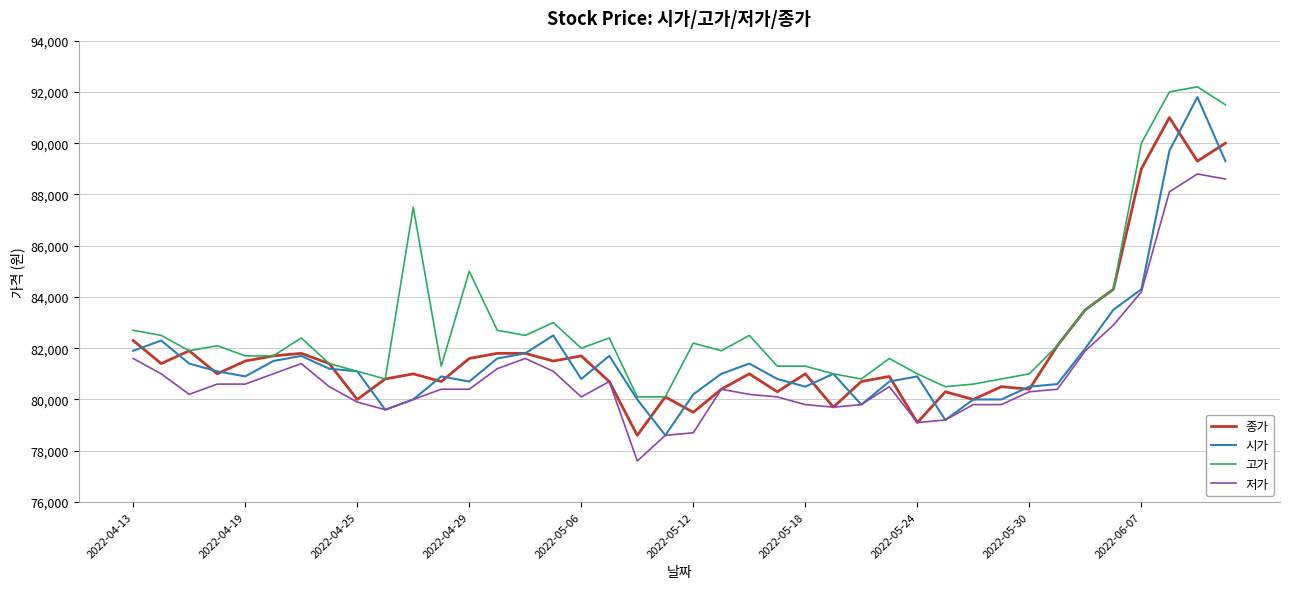

What is the highest value of the 저가 series?

88800